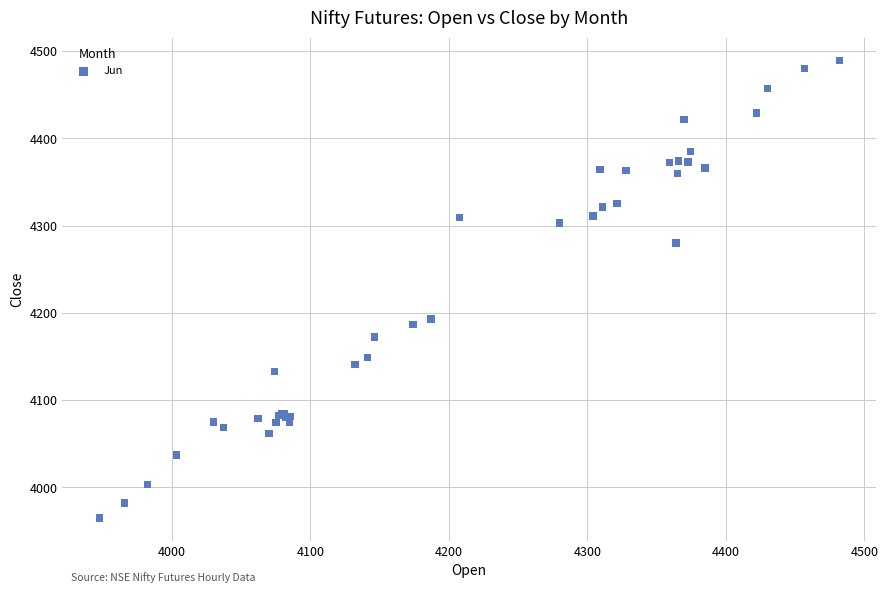

What Y value in the scatter plot is closest to 4227?

4192.9